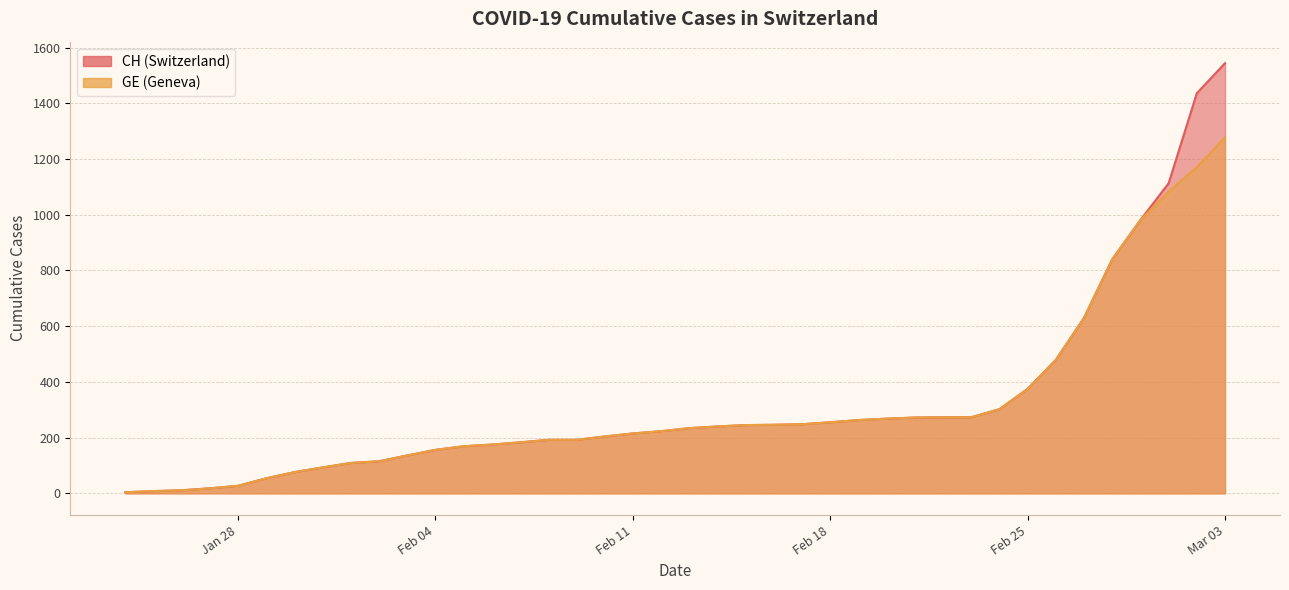

List the series in order of their peak value, highest first.

CH, GE